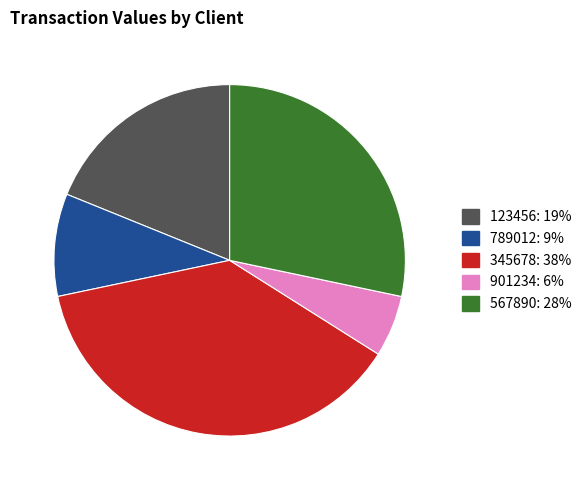

Is 789012 the majority of the pie?

No